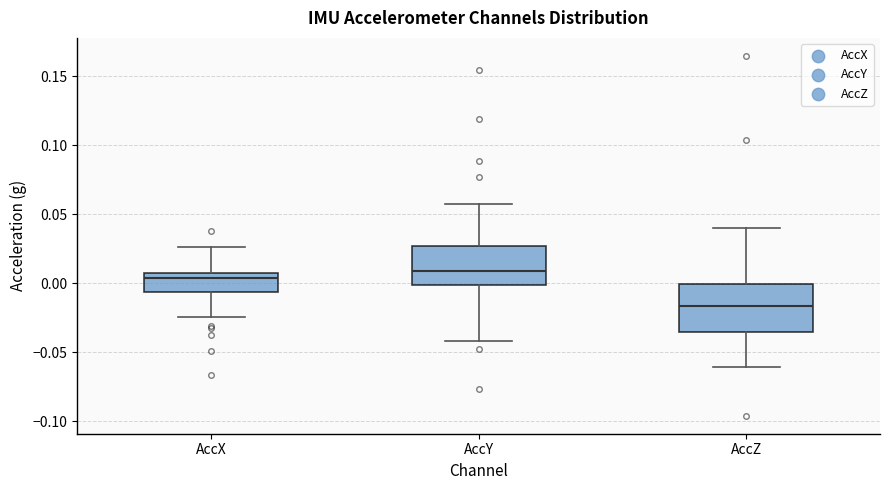

Which box's median line is the lowest?

AccZ